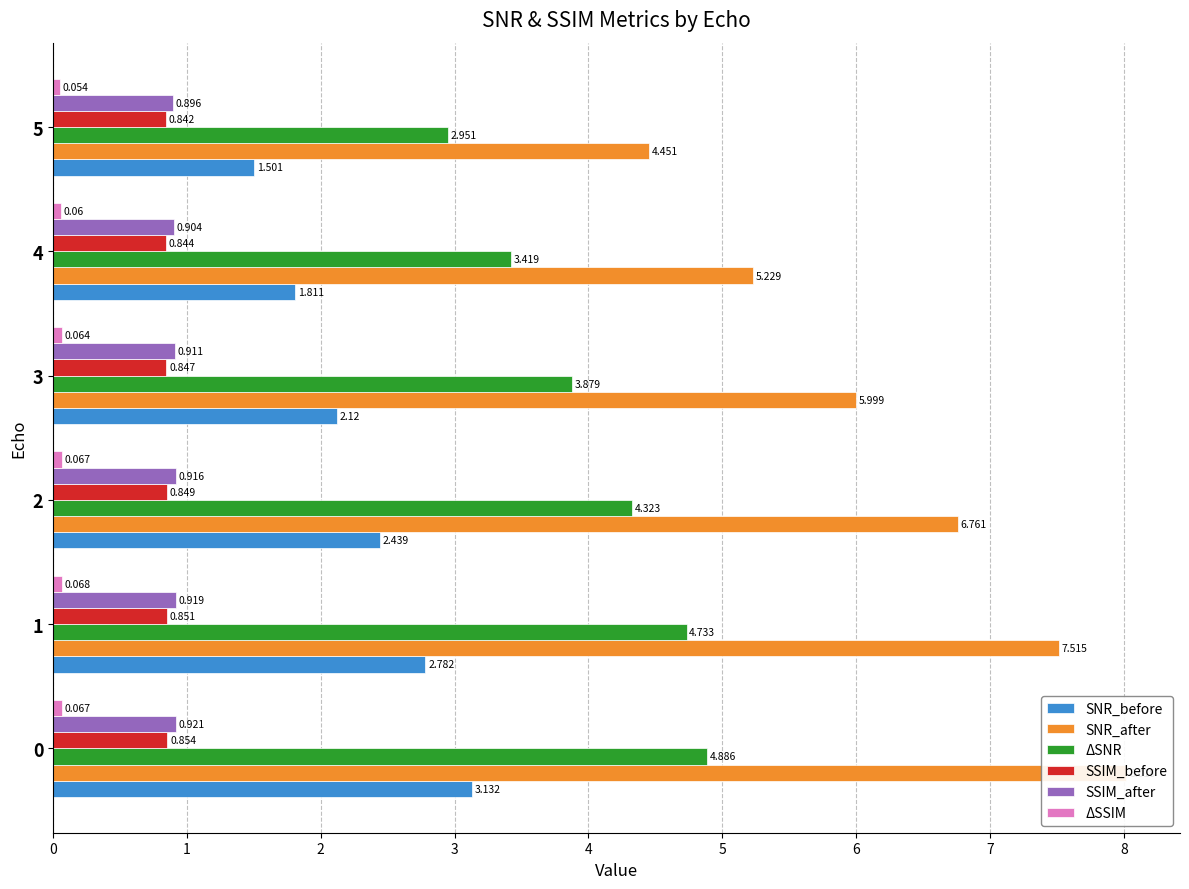

What are all the series names shown in the legend?

SNR_before, SNR_after, ΔSNR, SSIM_before, SSIM_after, ΔSSIM